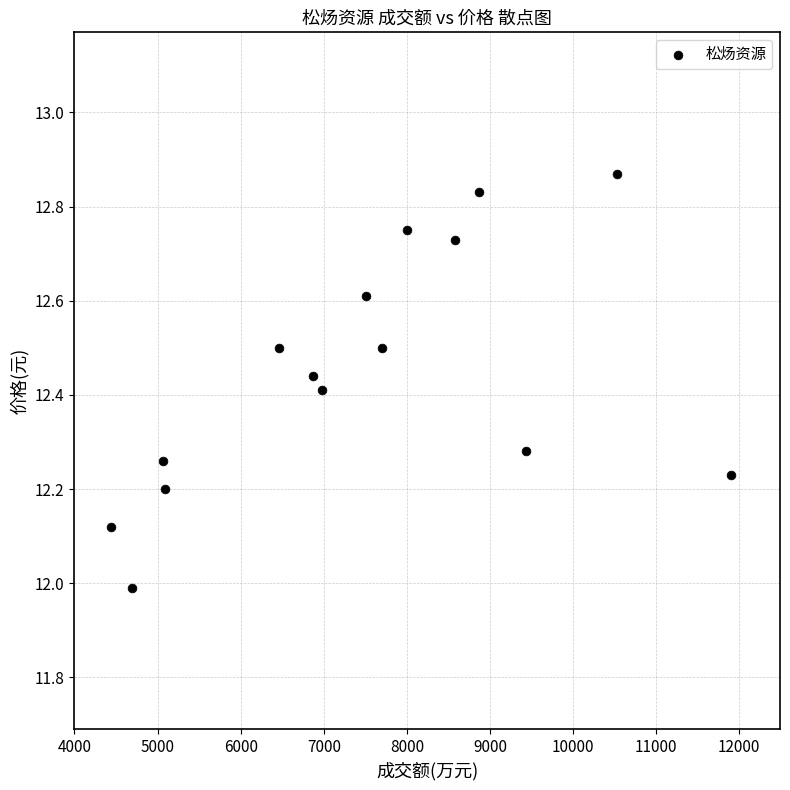

What is the range of X values (max minus min)?

7458.0